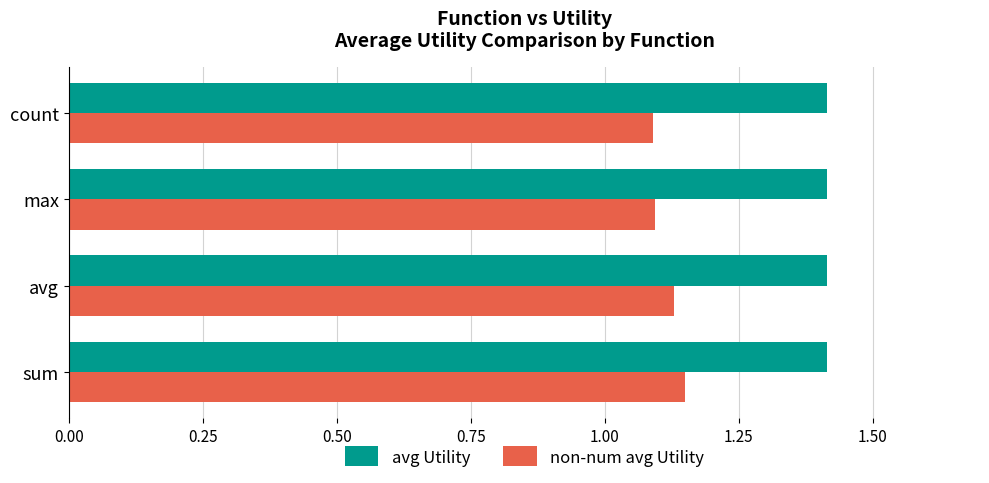

What is the spread (max minus min) of values at avg?

0.3